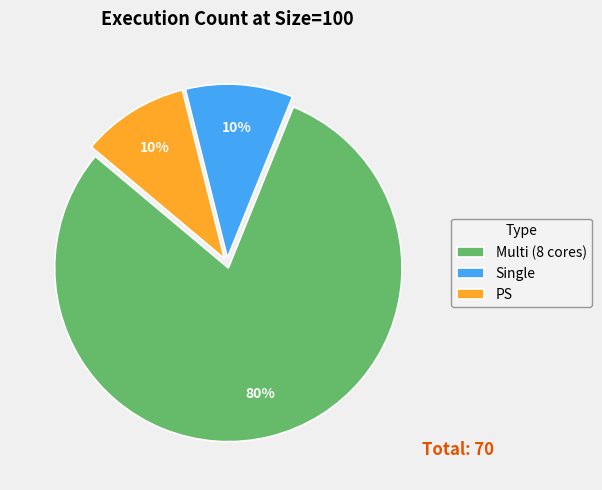

True or false: PS accounts for 21% of the total.

False